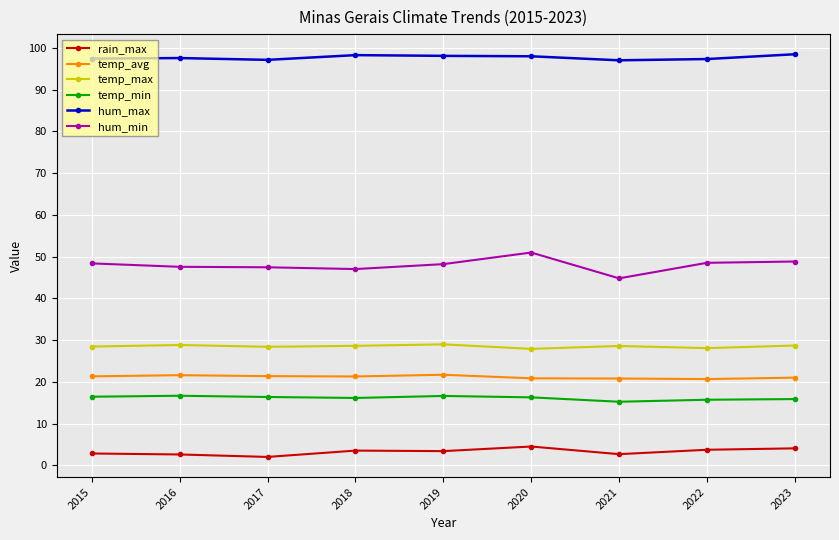

What is the average value of the temp_max series?

28.5